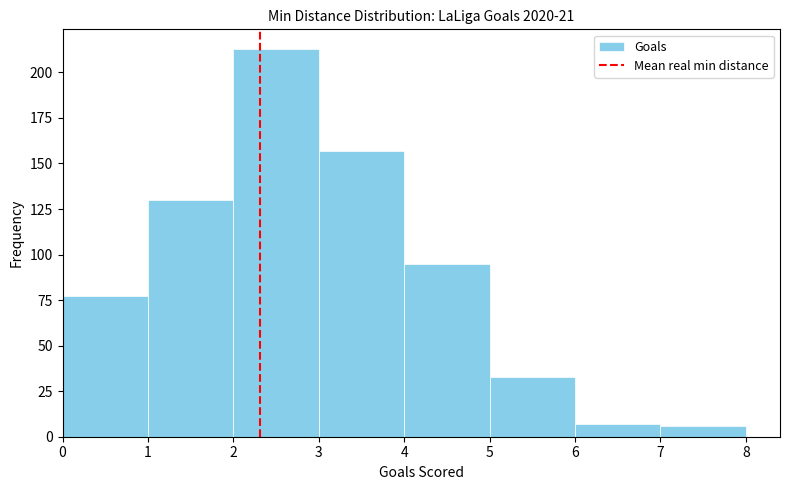

What is the height of the bar covering 1 to 2 on the x-axis? The values are not printed on the chart, so give them approximately, as read against the axis.

130